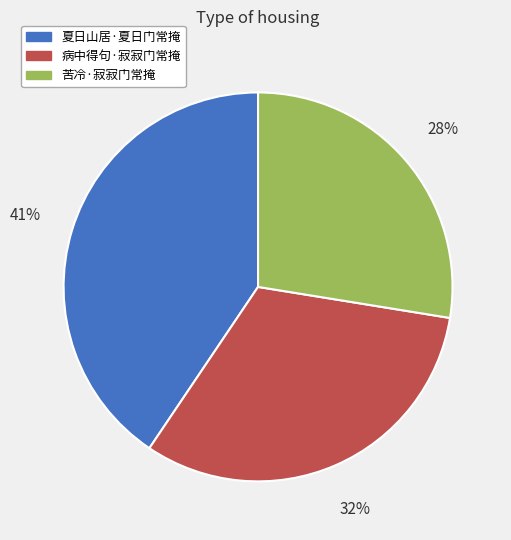

Which slice is the largest?

夏日山居·夏日门常掩